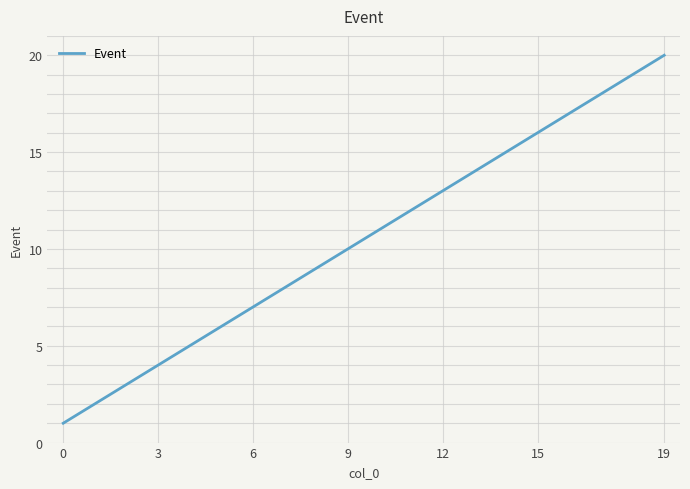

Reading left to right, extract all data points from this chart.

1	2	3	4	5	6	7	8	9	10	11	12	13	14	15	16	17	18	19	20